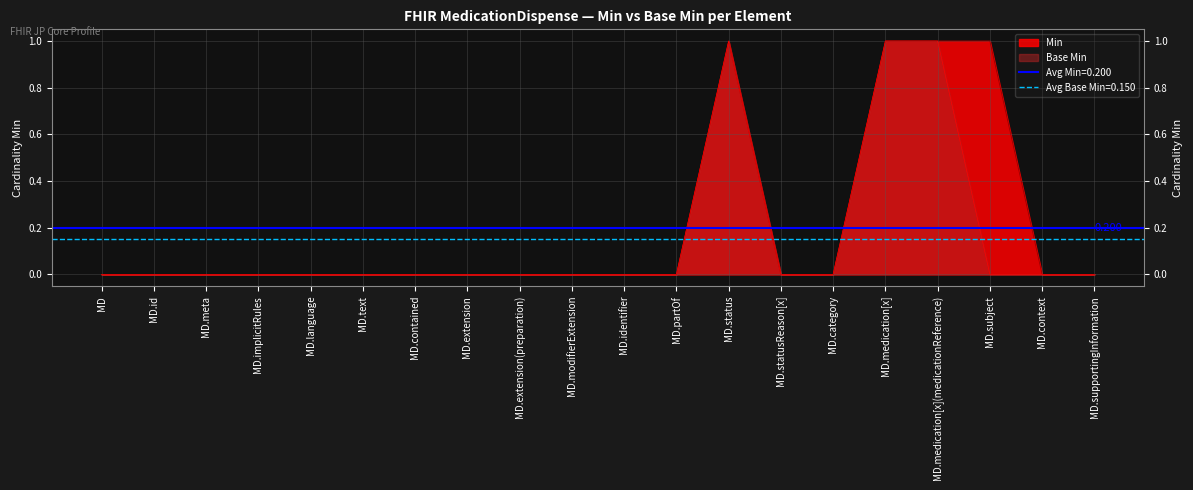

True or false: Base Min has a value of 0 at MedicationDispense.implicitRules.

True